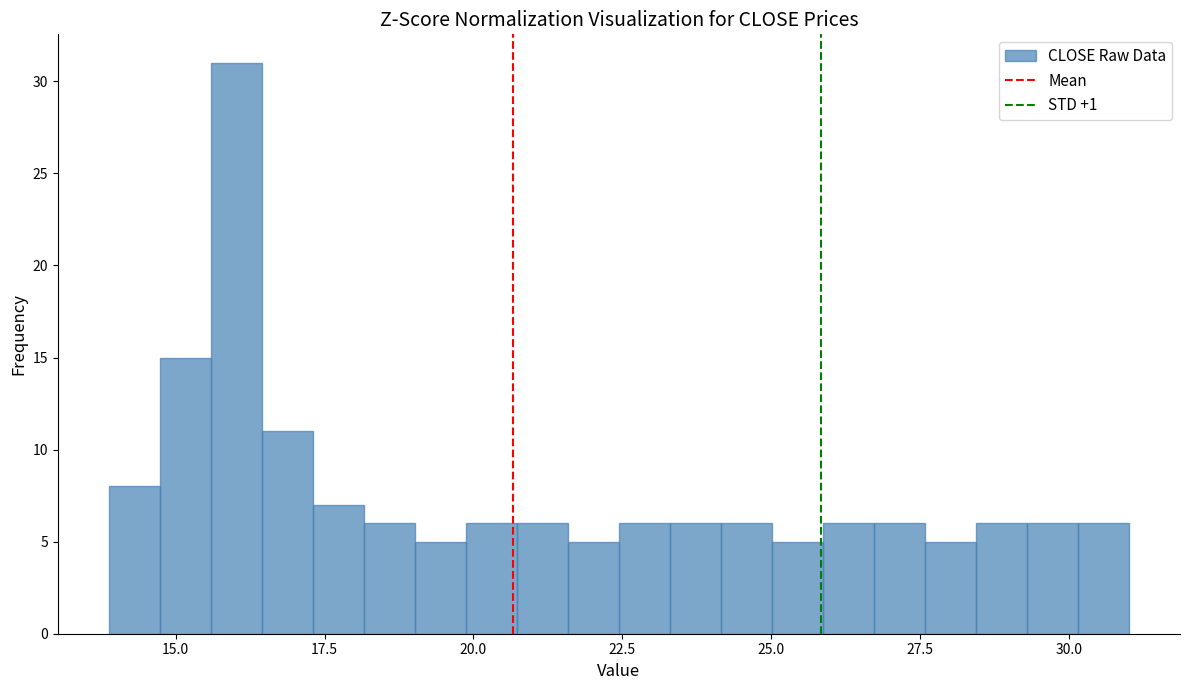

Read against the x-axis, roughly where is the centre of the tallest bar?

16.0